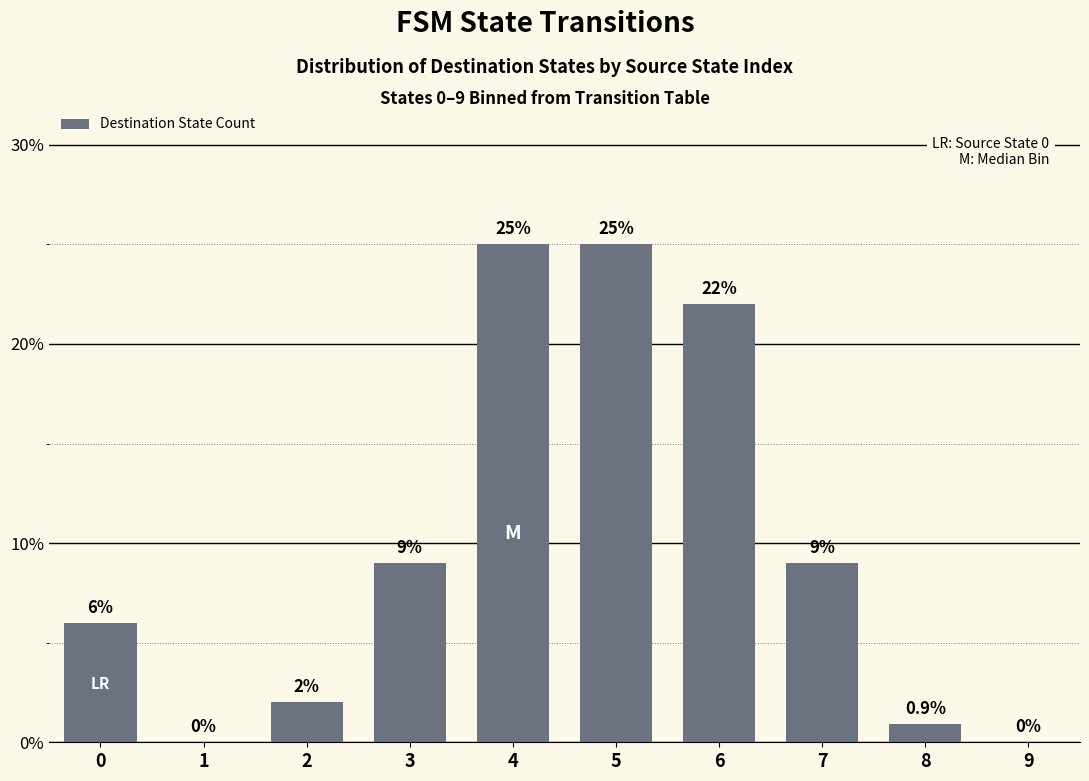

What is the greatest value displayed?

25.0